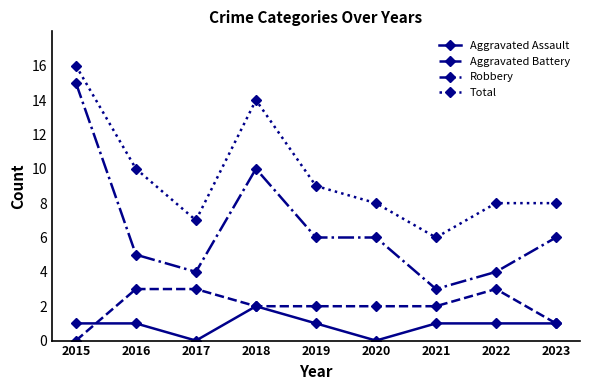

The Robbery series shows 4 at 2017. True or false?

True